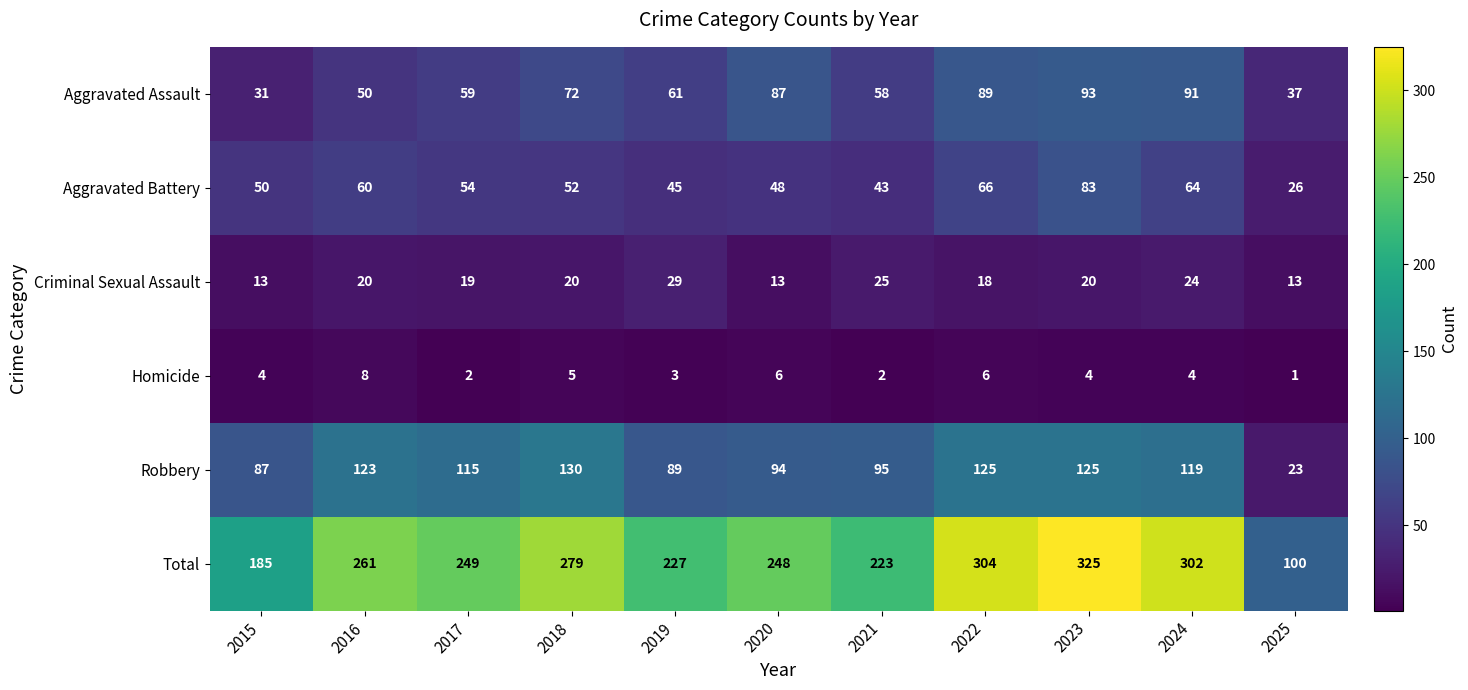

What is the difference between the highest and lowest values at 2025?

99